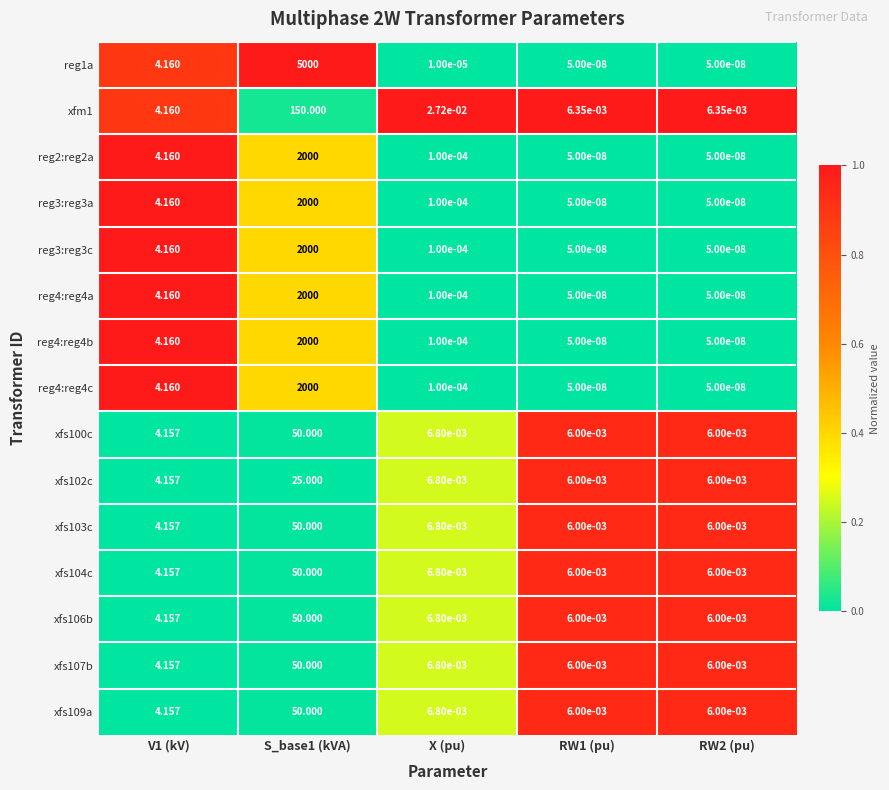

Which series has the widest spread of values?

reg1a